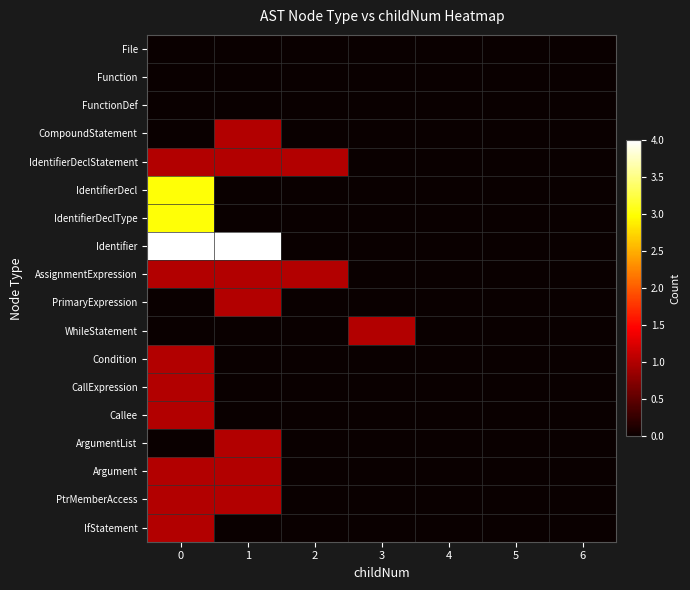

At 3, list the series in order from smallest to largest.

File, Function, FunctionDef, CompoundStatement, IdentifierDeclStatement, IdentifierDecl, IdentifierDeclType, Identifier, AssignmentExpression, PrimaryExpression, Condition, CallExpression, Callee, ArgumentList, Argument, PtrMemberAccess, IfStatement, WhileStatement